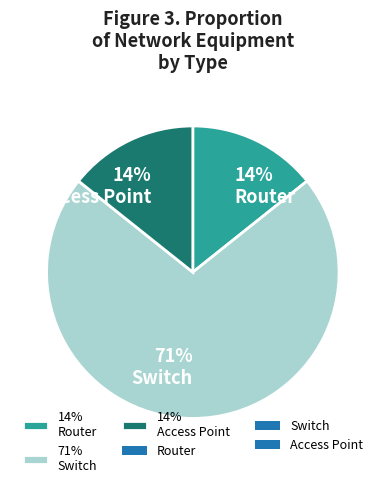

How many slices are in this pie chart?

3